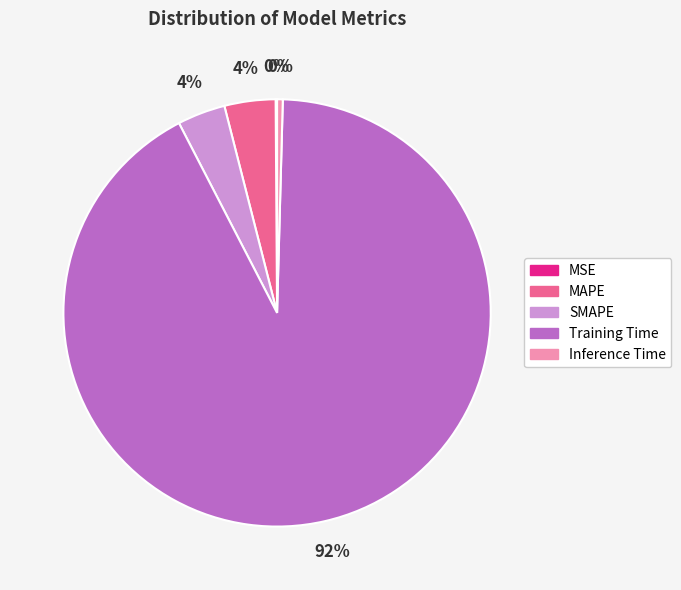

Is the sum of SMAPE and MAPE greater than half?

No